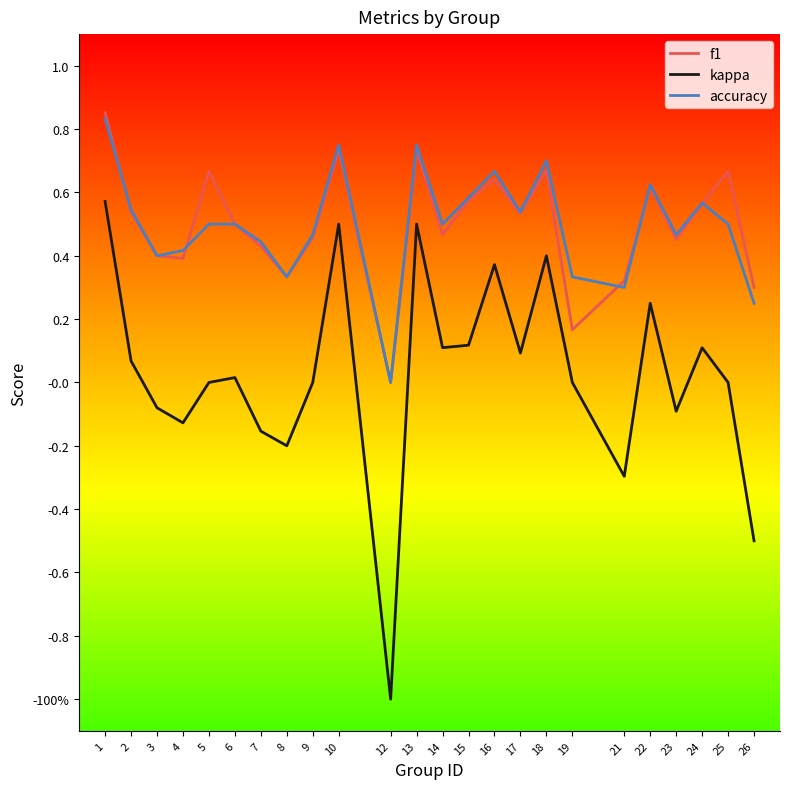

What are all the series names shown in the legend?

f1, kappa, accuracy